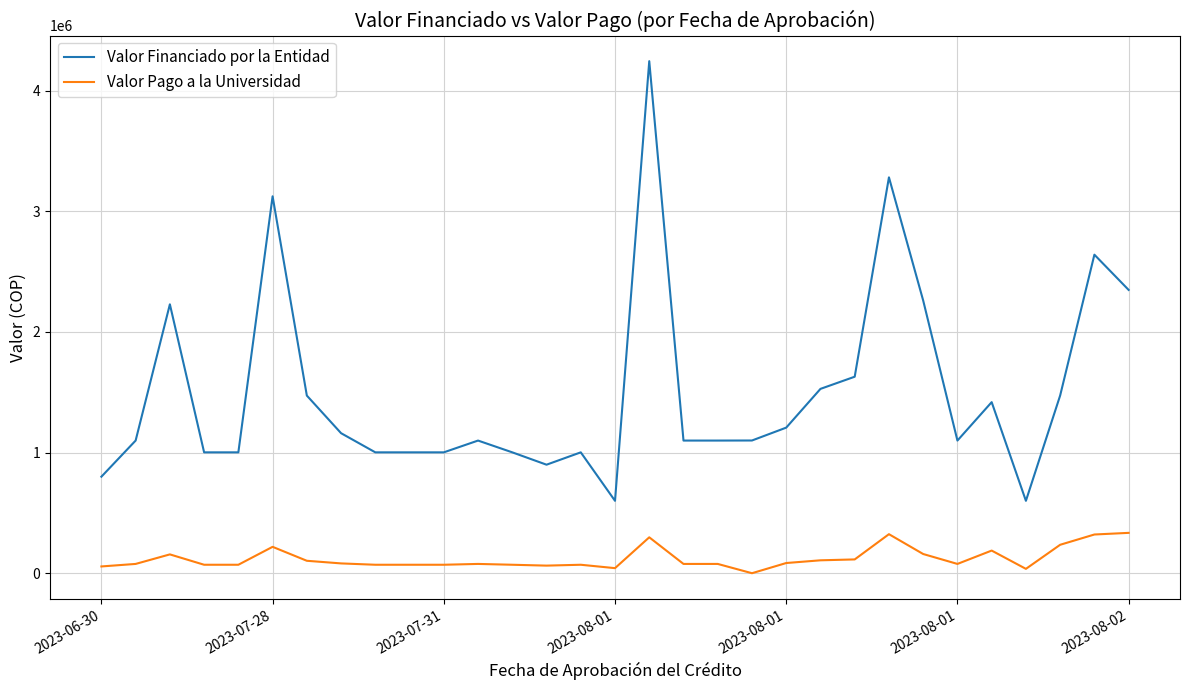

What is the difference between the maximum and minimum values in the Valor Financiado por la Entidad series?

3644000